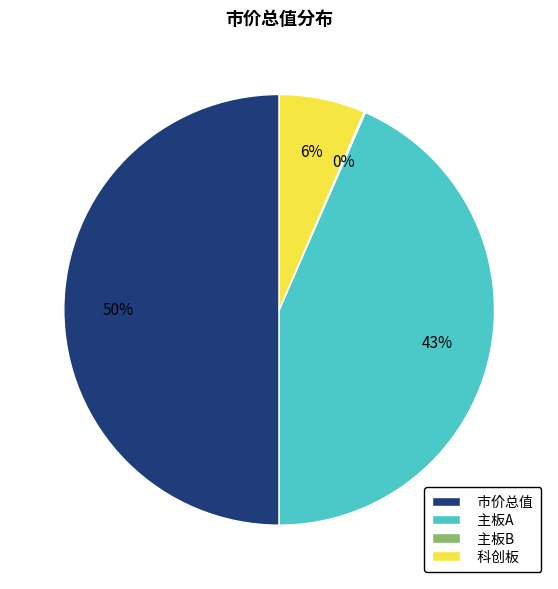

Is 科创板 the majority of the pie?

No